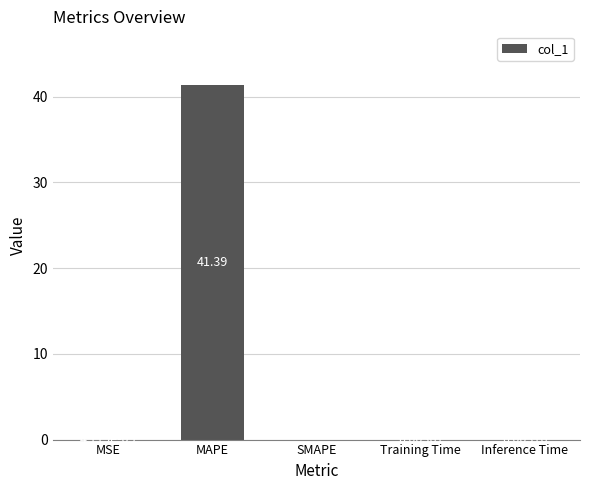

Which category has the highest value across all series?

MAPE